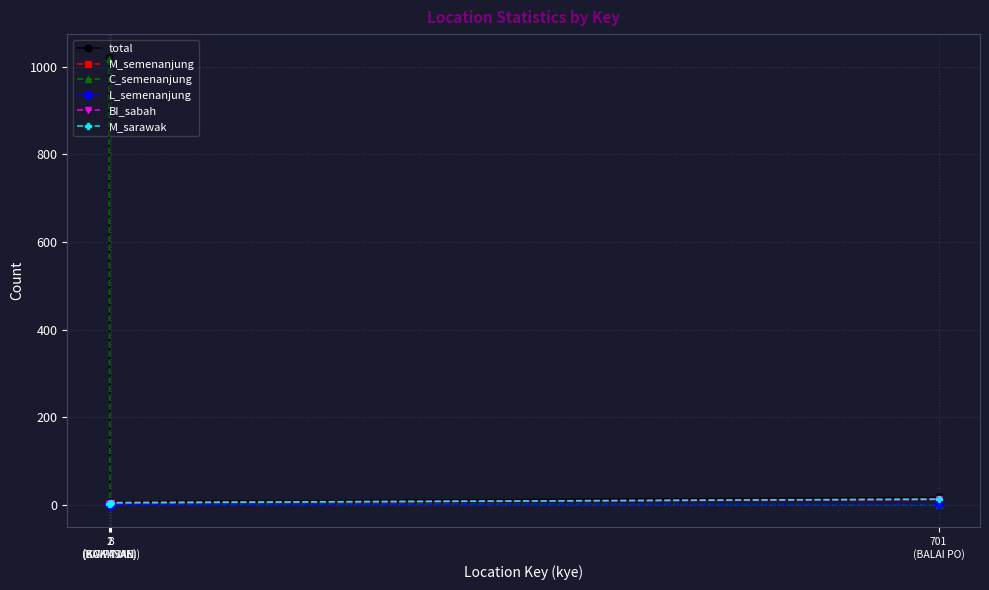

What is the spread (max minus min) of values at 701
(BALAI PO)?

17